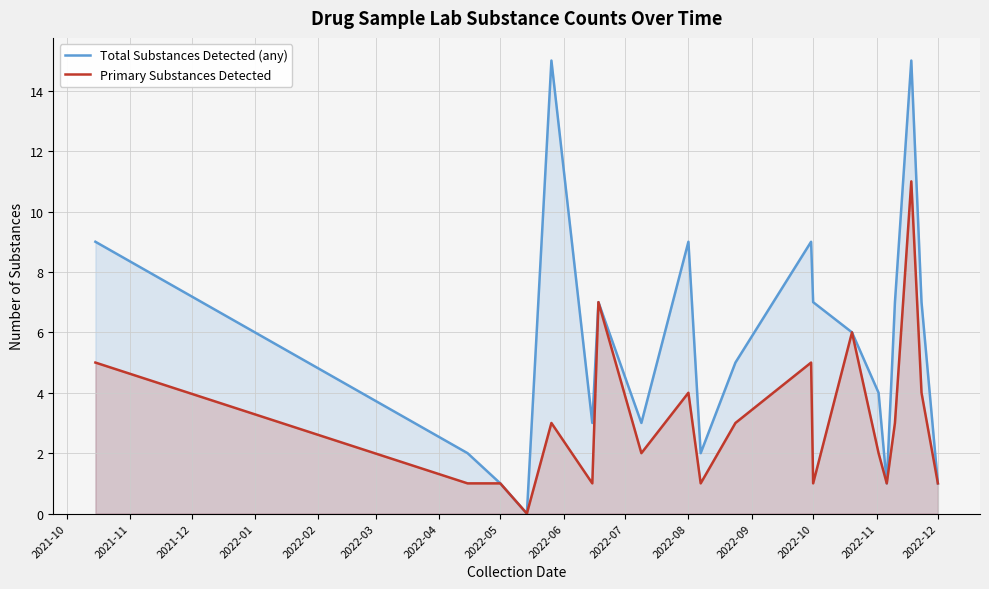

True or false: Total Substances Detected (any) and Primary Substances Detected intersect in this chart.

False